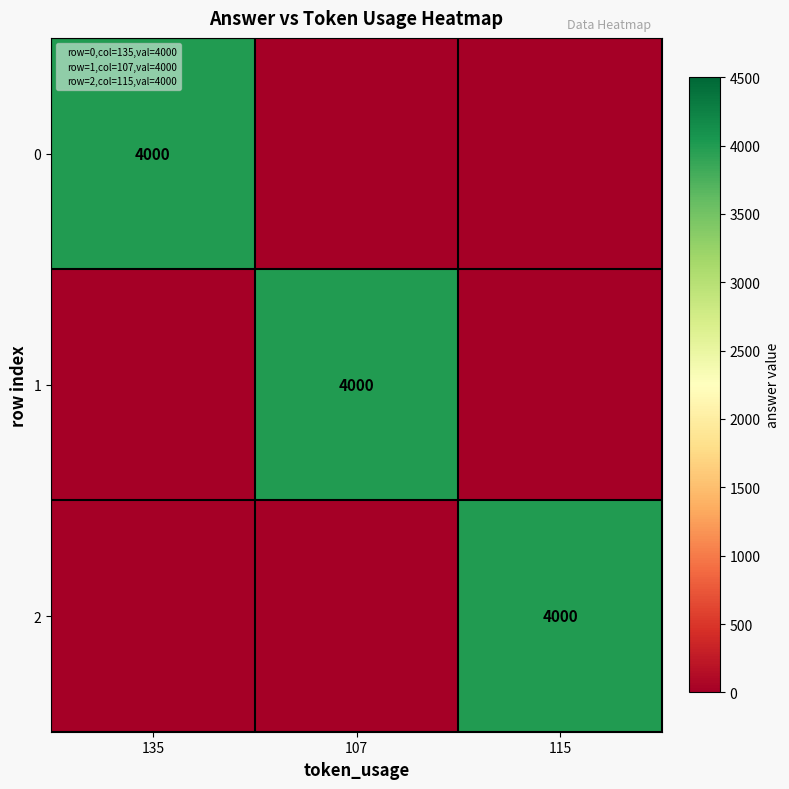

What is the sum of all 1 values?

4000